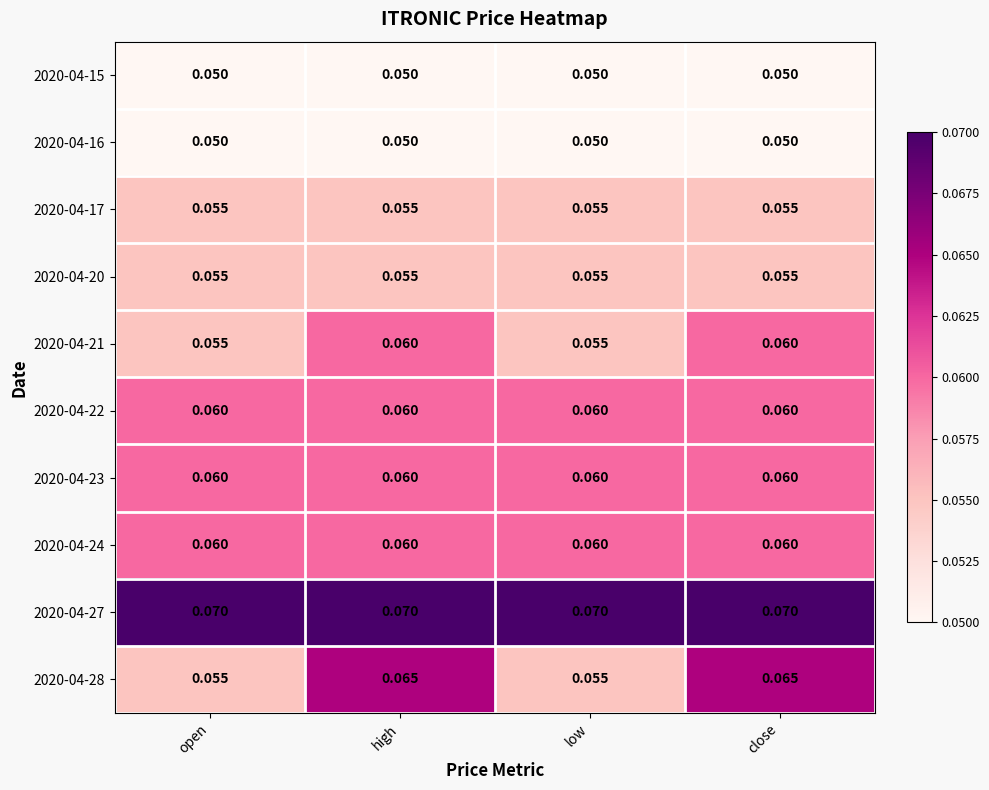

Is the value of 2020-04-20 at high greater than the value of 2020-04-24 at close?

No